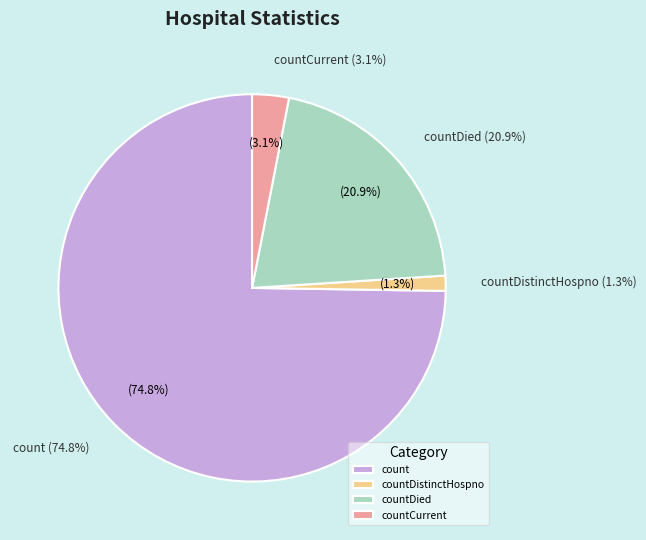

Is the sum of countCurrent and countDied greater than half?

No